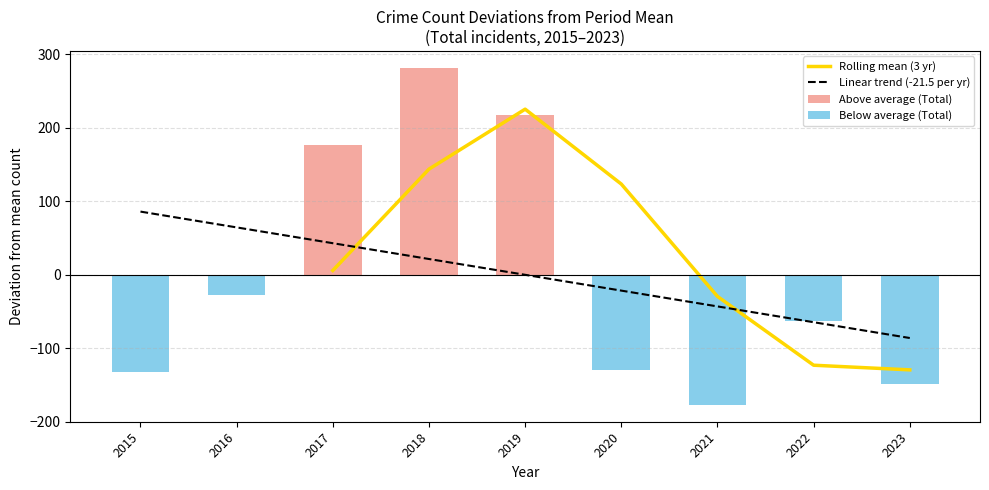

What is the lowest value of the Rolling mean (3 yr) series?

-129.4